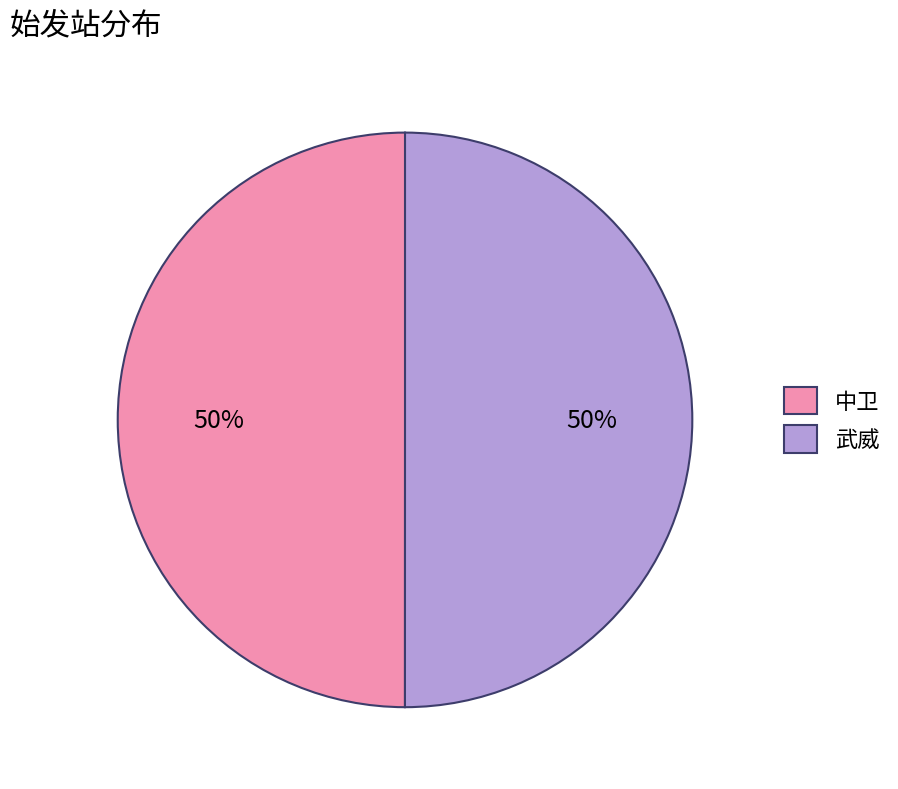

Is it true that 武威 is 57% of the pie?

False